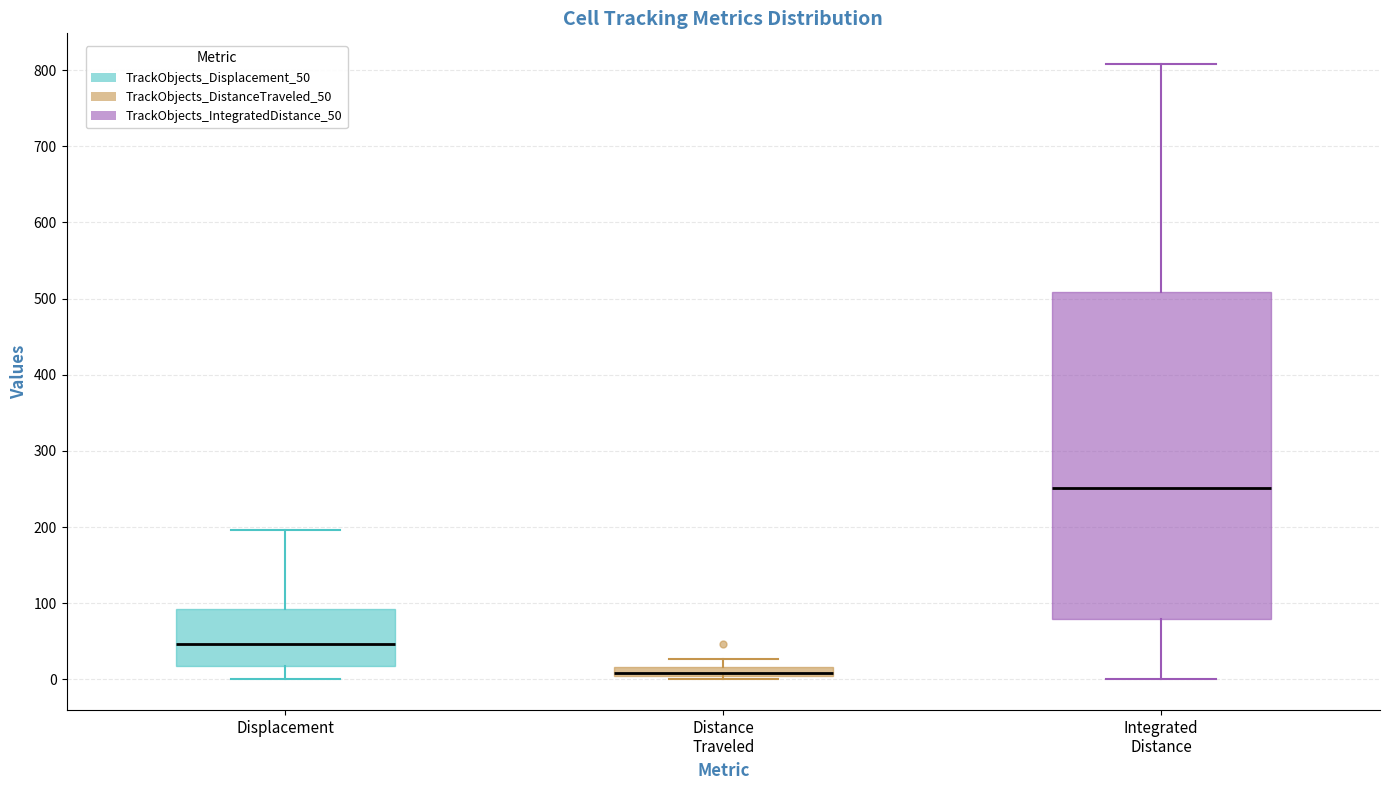

Where is the lower edge of the box for Displacement on the y-axis? The values are not printed on the chart, so give them approximately, as read against the axis.

20